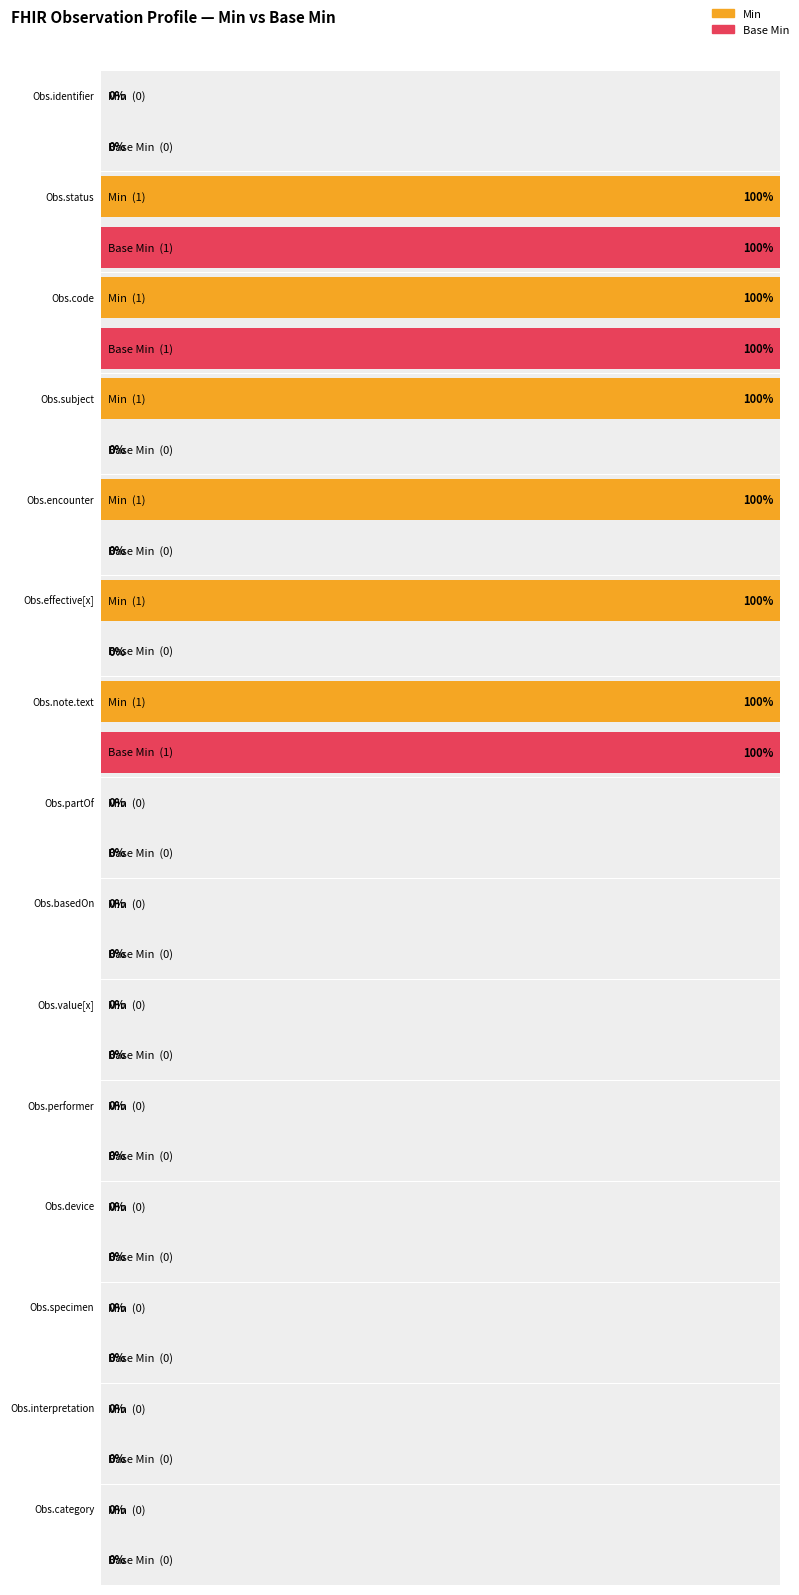

How many Min values are between 0 and 1?

15